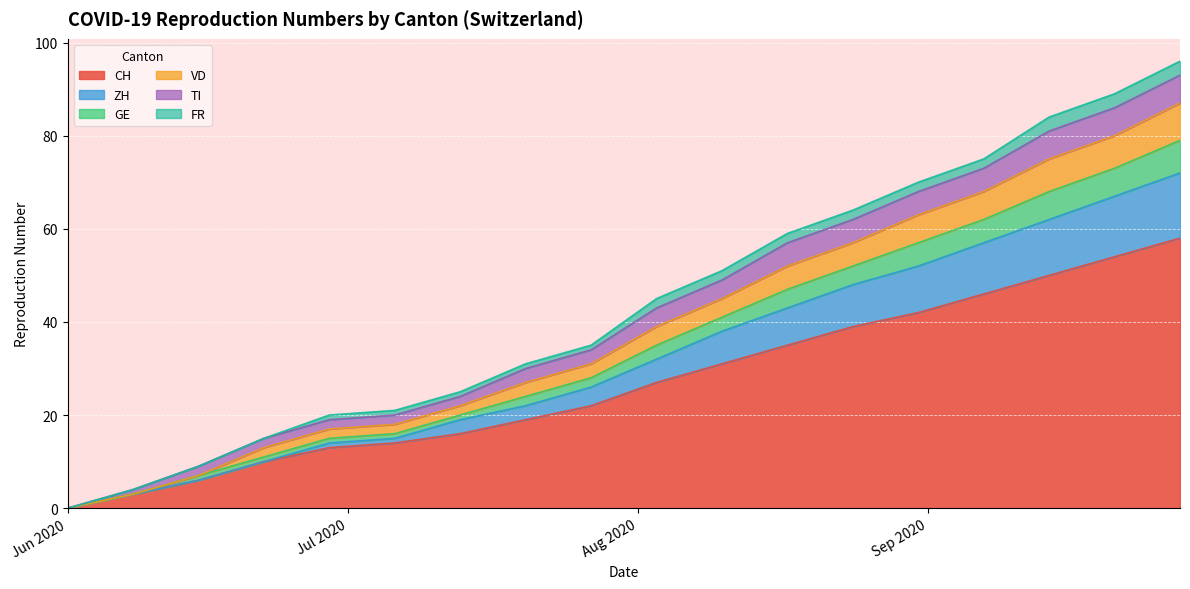

Which has a higher value, 2020-06-15 or 2020-07-20?

2020-07-20